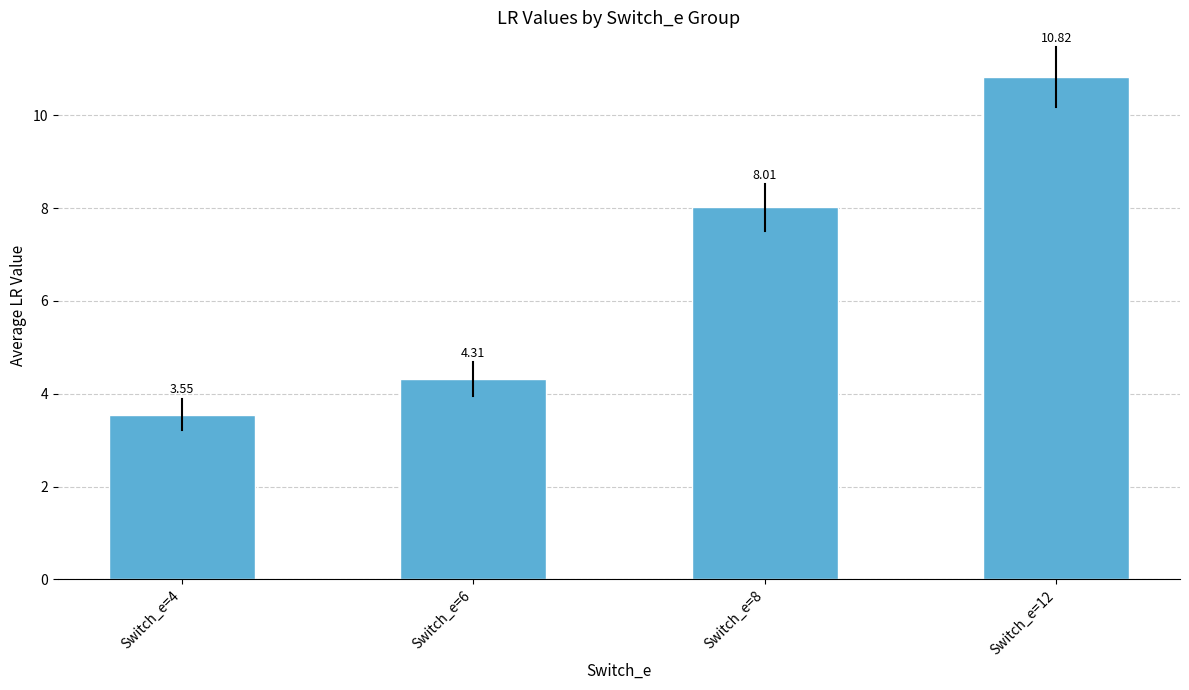

Rank the categories by value from lowest to highest.

Switch_e=4, Switch_e=6, Switch_e=8, Switch_e=12